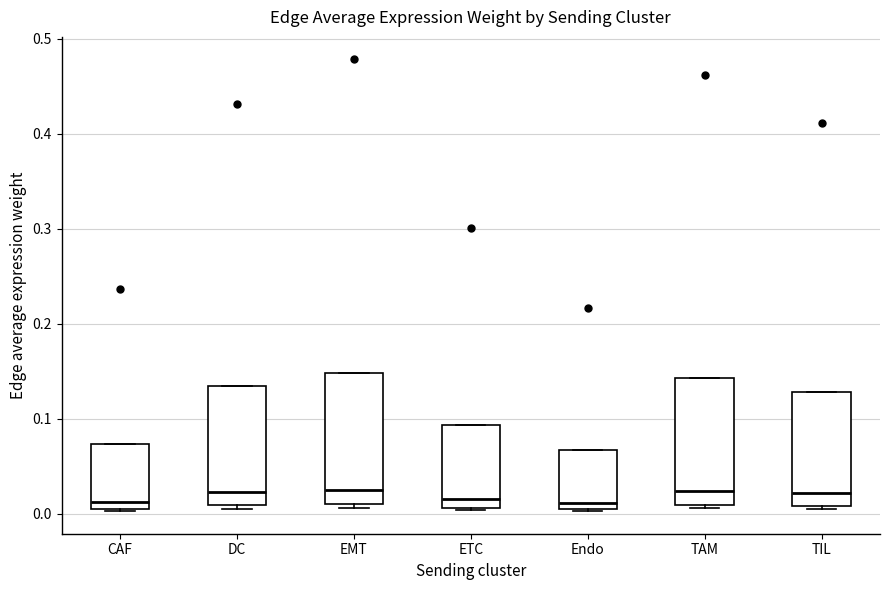

Reading left to right, read every box against the y-axis: the position of its median line, the range the box covers, and the ends of its whiskers. The values are not printed on the chart, so give them approximately, as read against the axis.

CAF: median 0.01, box 0.00 to 0.07, whiskers 0.00 to 0.07
DC: median 0.02, box 0.01 to 0.13, whiskers 0.01 (just below the box's lower edge) to 0.13
EMT: median 0.02, box 0.01 to 0.15, whiskers 0.01 (just below the box's lower edge) to 0.15
ETC: median 0.02, box 0.01 to 0.09, whiskers 0.00 to 0.09
Endo: median 0.01, box 0.00 to 0.07, whiskers 0.00 to 0.07
TAM: median 0.02, box 0.01 to 0.14, whiskers 0.01 (just below the box's lower edge) to 0.14
TIL: median 0.02, box 0.01 to 0.13, whiskers 0.01 (just below the box's lower edge) to 0.13